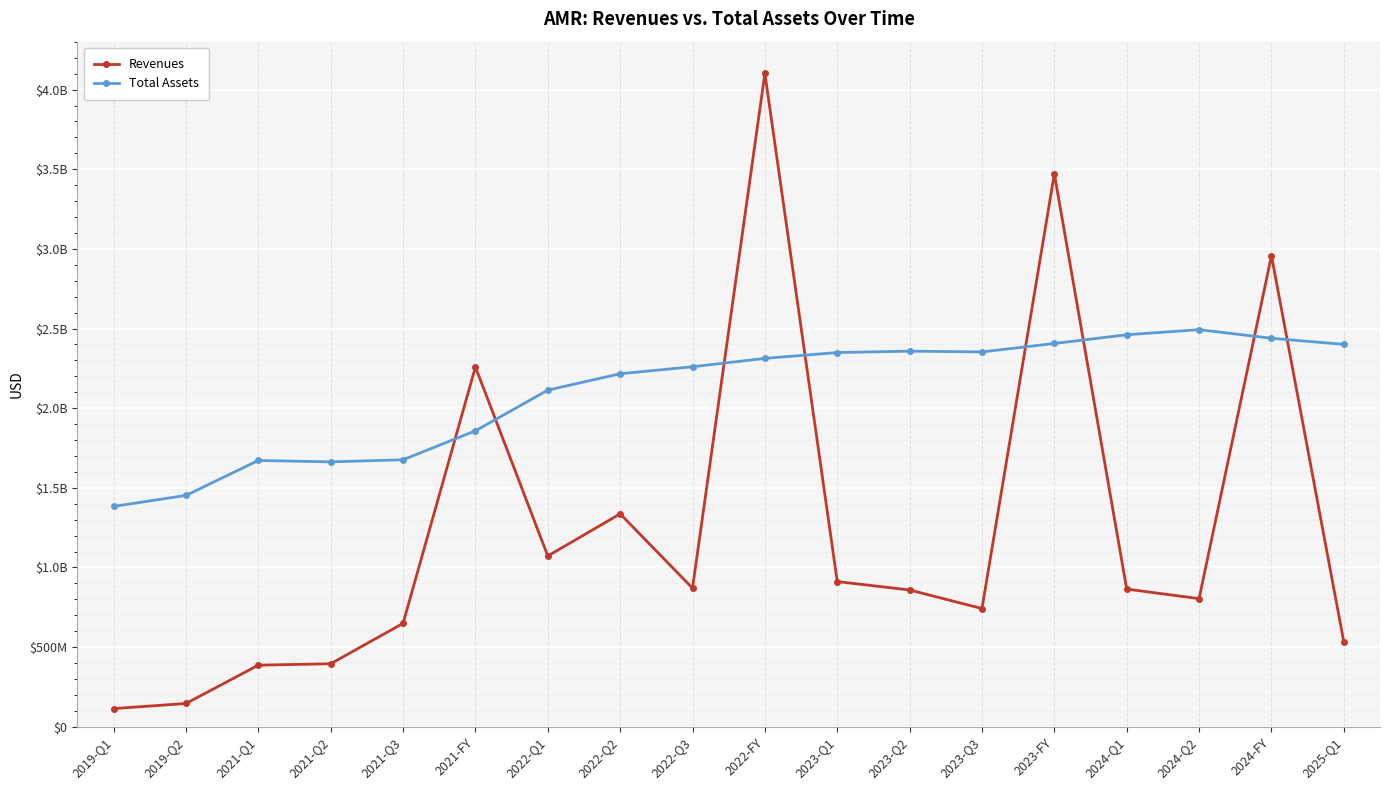

Is this an area chart (filled region under the line)?

No